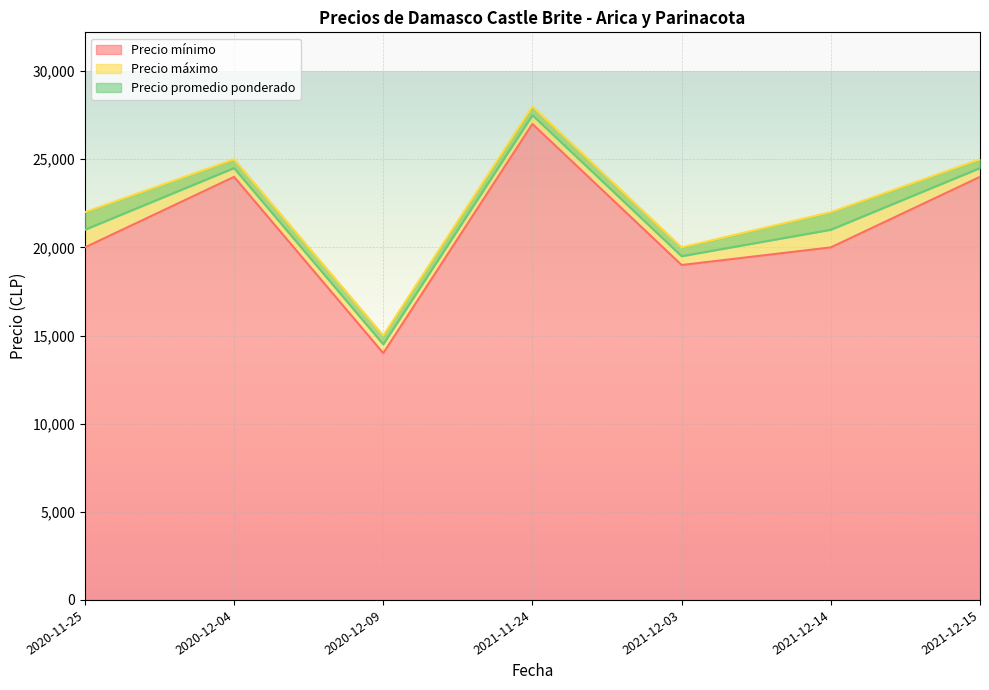

The value of Precio mínimo at 2020-12-09 is 14000. True or false?

True